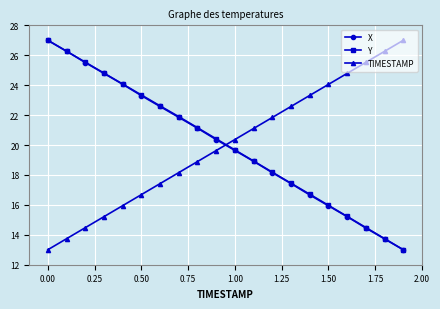

True or false: TIMESTAMP has more than 0 points higher than both neighbors.

False